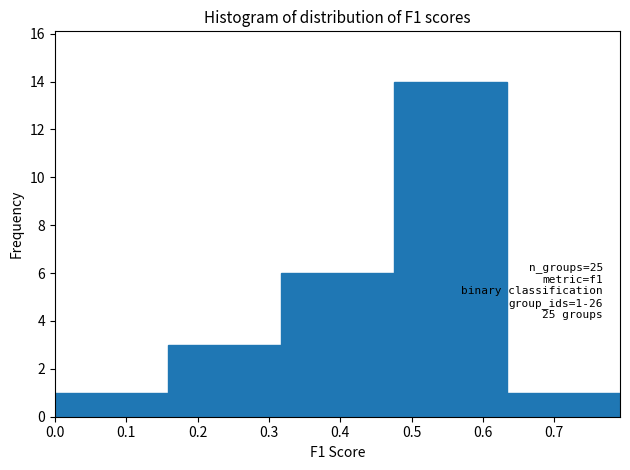

Which range on the x-axis has the tallest bar?

0.48 to 0.63